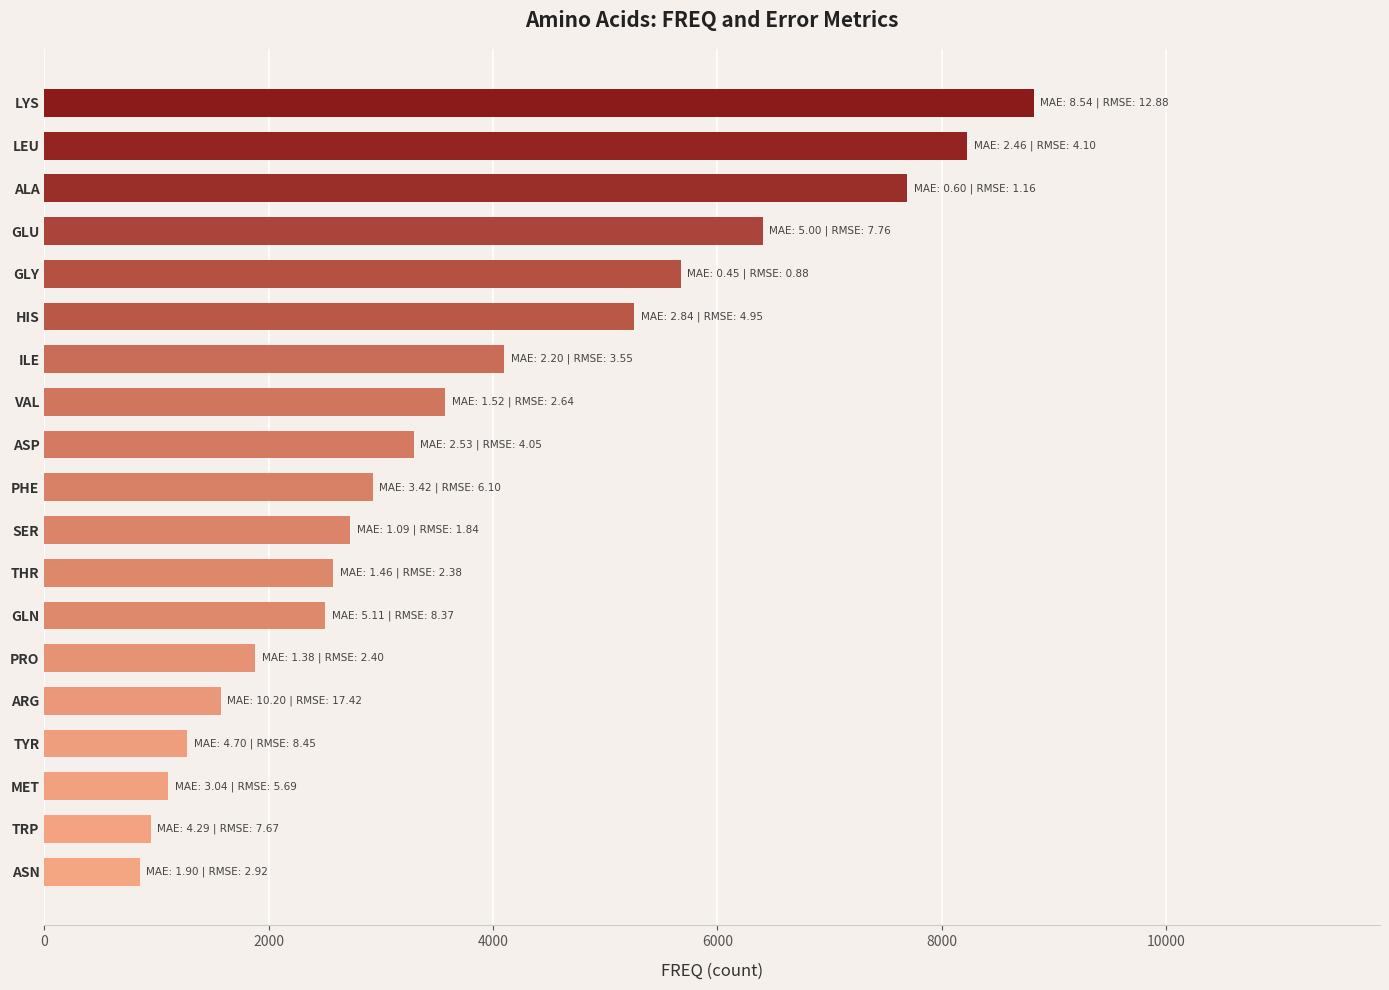

The chart shows a value of 2715 at GLY. True or false?

False